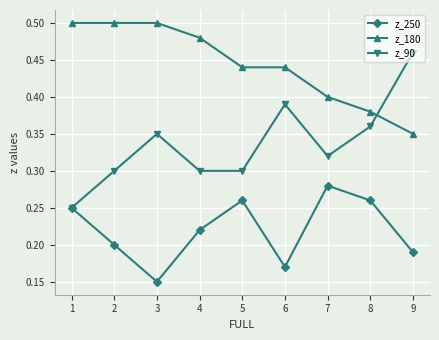

Which series has the largest total across all categories?

z_180